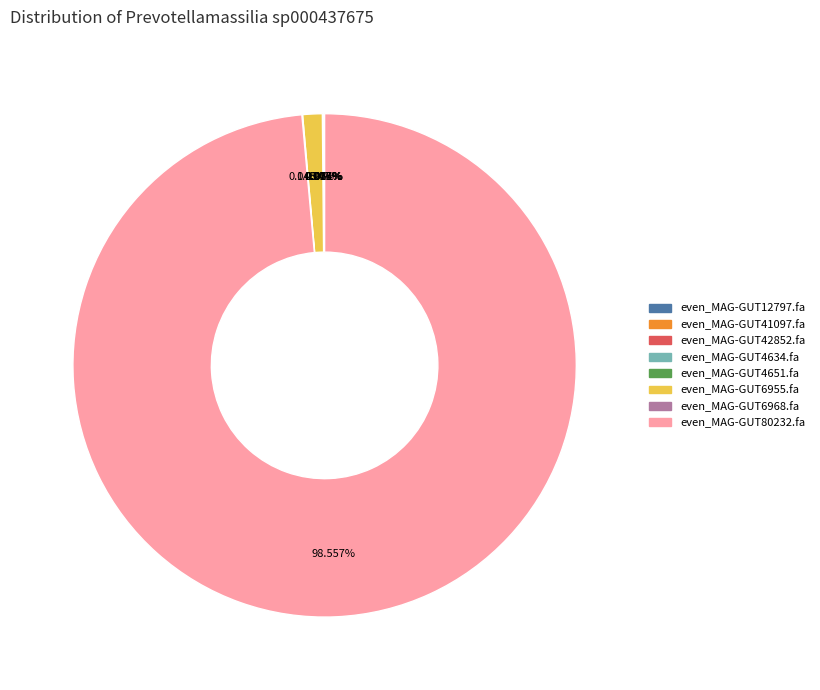

Which has a higher value, even_MAG-GUT80232.fa or even_MAG-GUT6955.fa?

even_MAG-GUT80232.fa